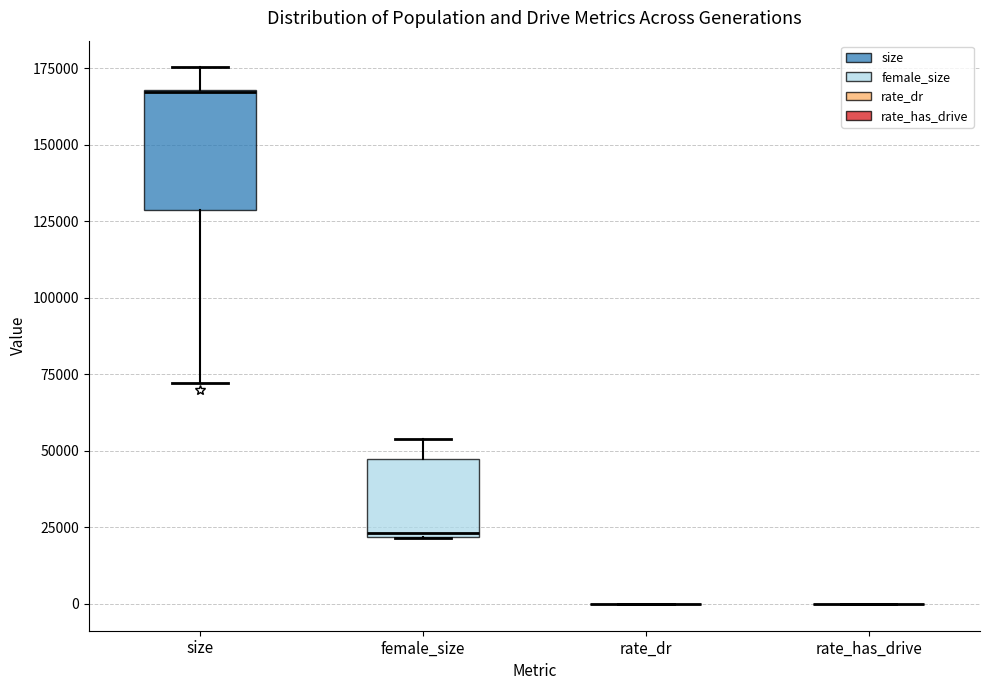

Reading left to right, transcribe this box plot: for each box, give where its median line is, the range the box spans, and where its two whiskers end, as read against the y-axis. The values are not printed on the chart, so give them approximately, as read against the axis.

size: median 165000 (drawn on the box's upper edge), box 130000 to 170000, whiskers 70000 to 175000
female_size: median 25000, box 20000 to 45000, whiskers 20000 to 55000
rate_dr: box collapsed to a line at 0, whiskers 0 to 0
rate_has_drive: box collapsed to a line at 0, whiskers 0 to 0